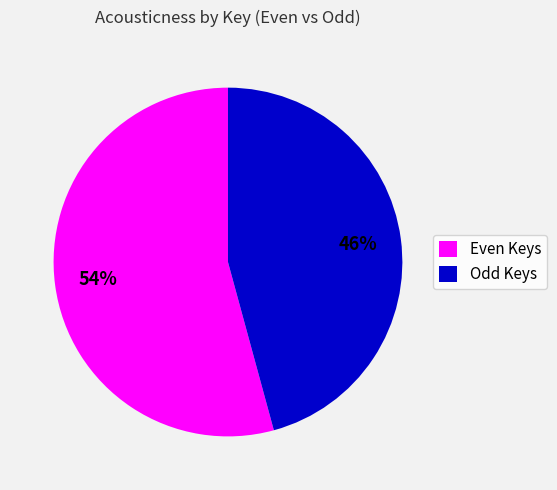

True or false: Even Keys accounts for 54% of the total.

True